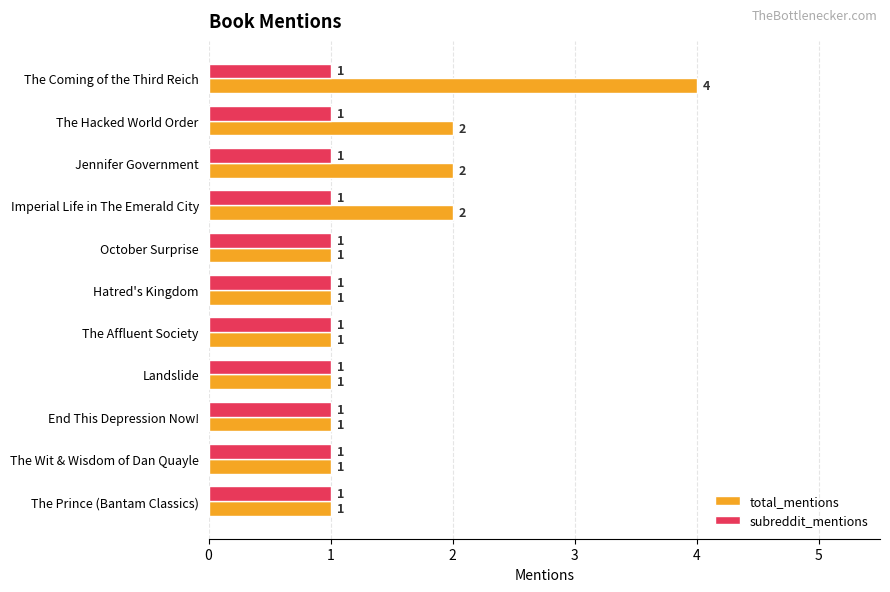

How many series are shown in this chart?

2